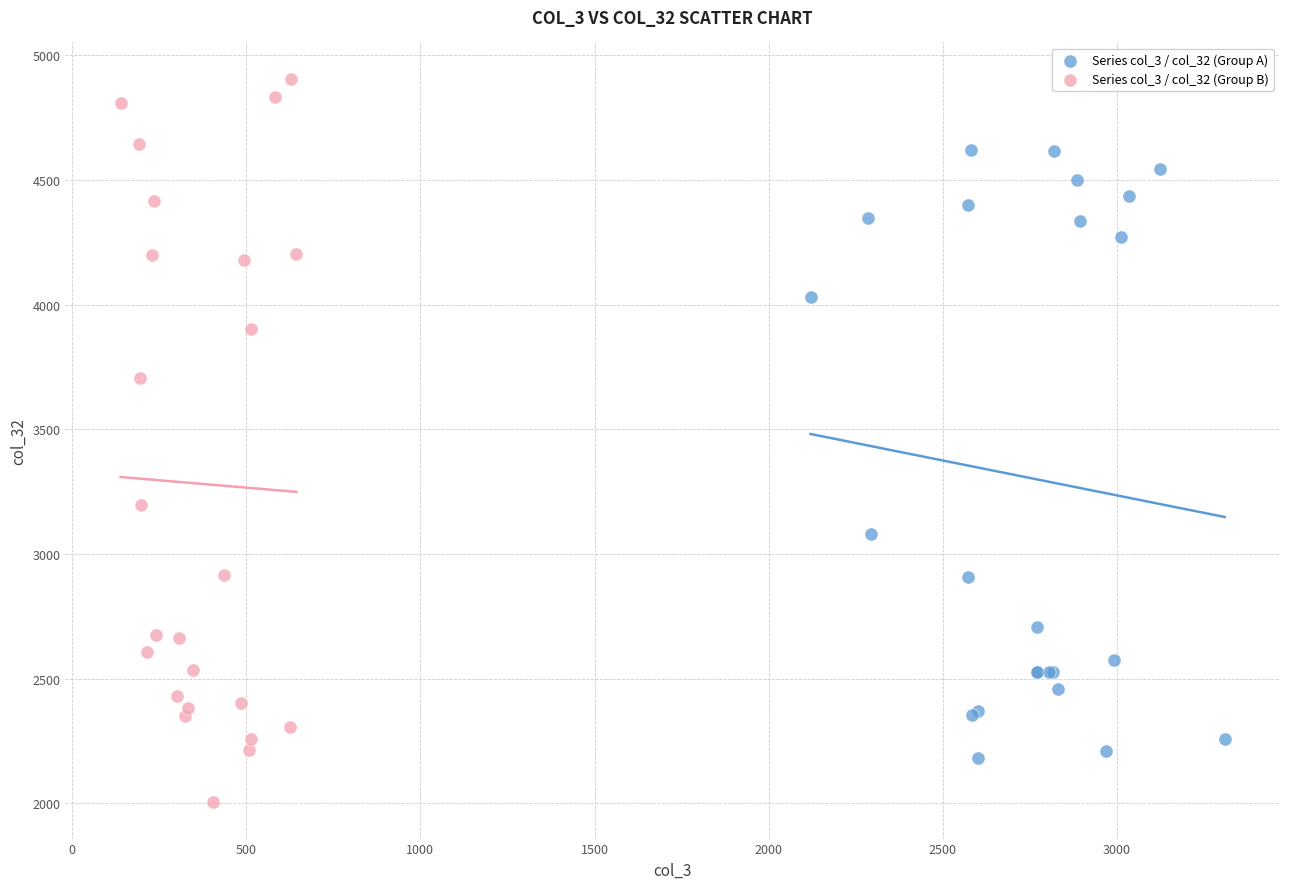

What are all the series names shown in the legend?

Series col_3 / col_32 (Group A), Series col_3 / col_32 (Group B)